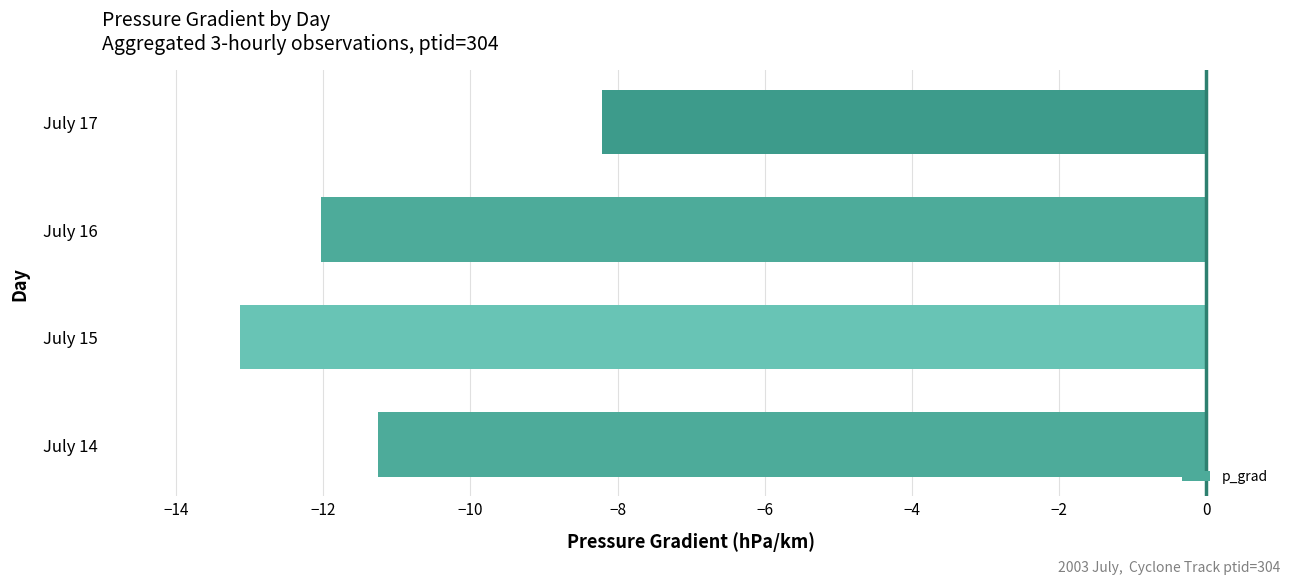

At which category does the chart reach its peak across all series?

July 17